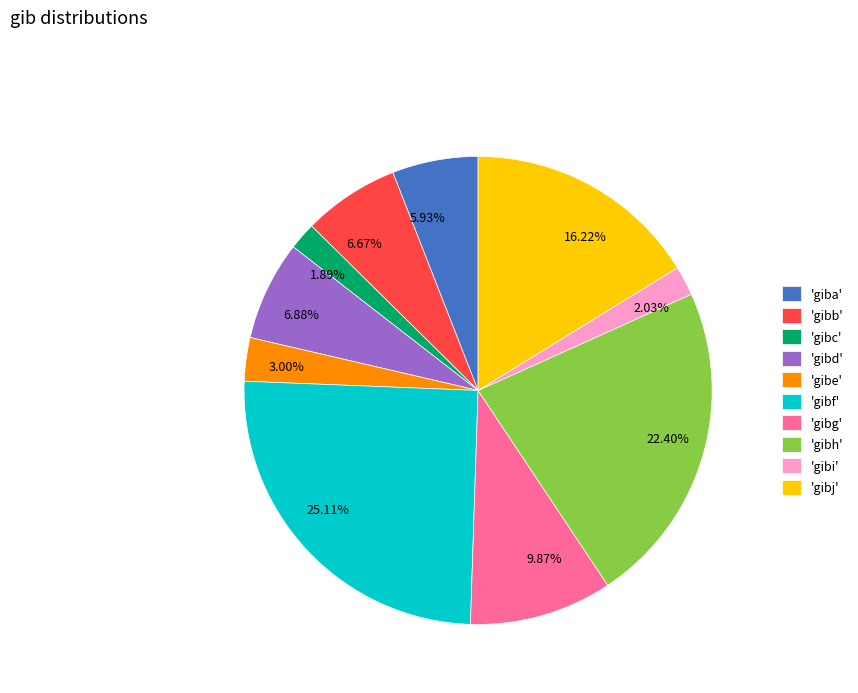

Does any single category account for the majority?

No